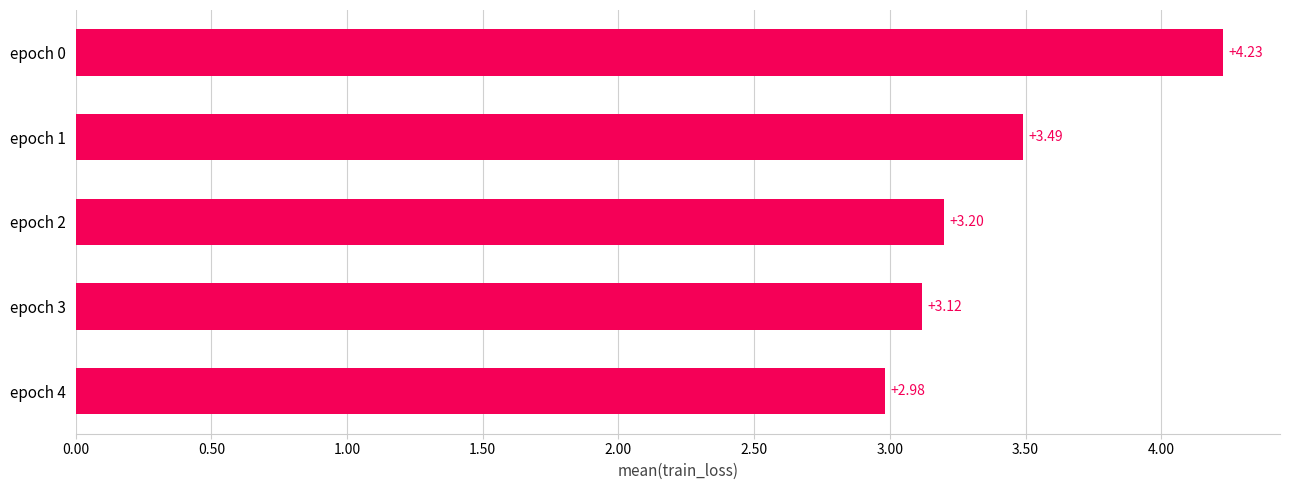

What is the average value?

3.4